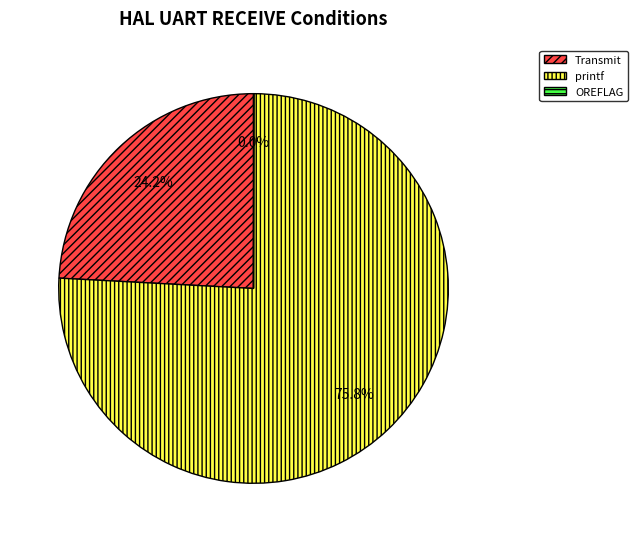

True or false: Transmit accounts for 32% of the total.

False